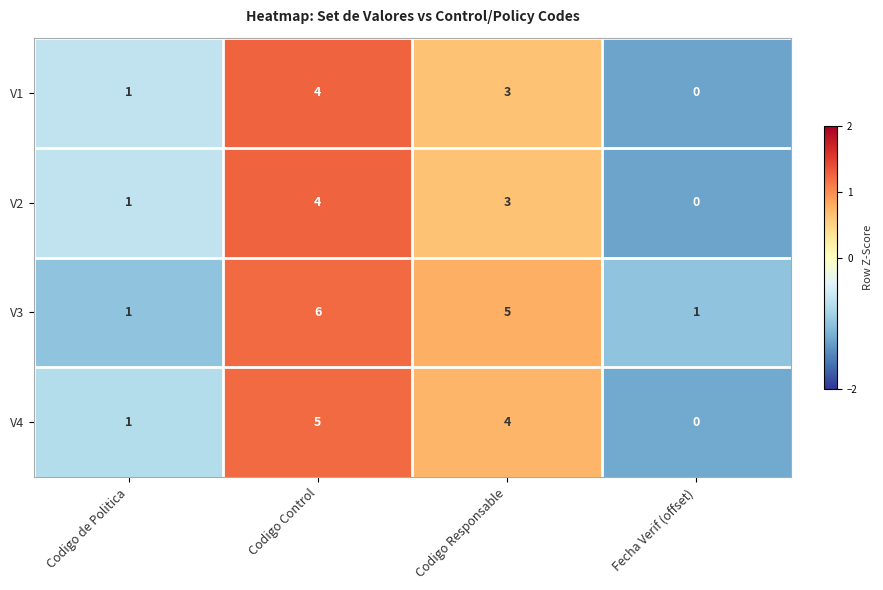

Where does the V4 series first go above 4?

Codigo Control